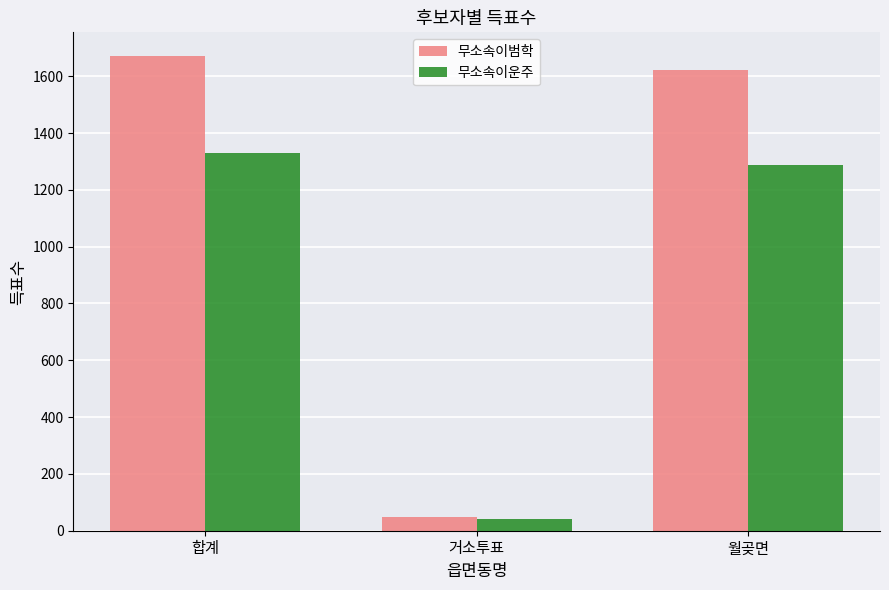

Rank the categories by 무소속이범학 value from lowest to highest.

거소투표, 월곶면, 합계